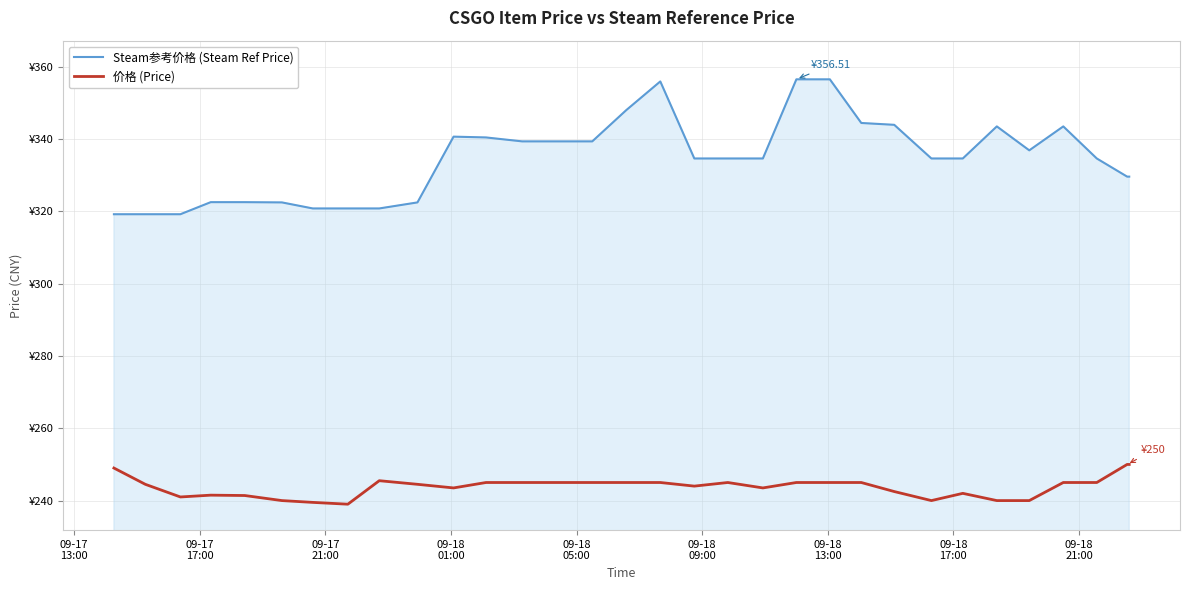

What is the sum of all 价格 (Price) values?

7801.4